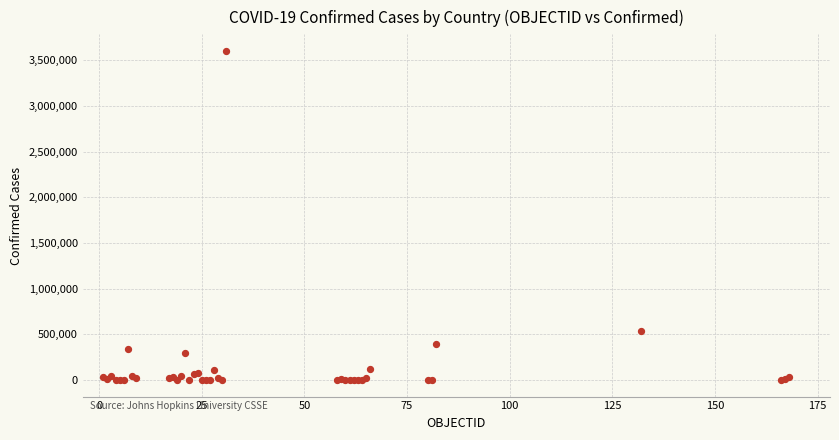

What Y value in the scatter plot is closest to 1802938?

541139